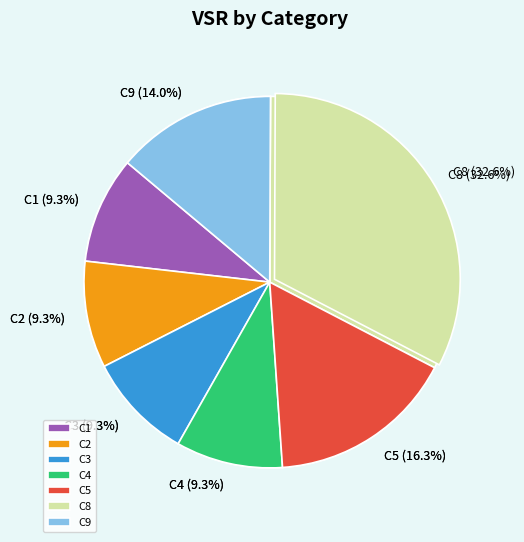

Rank the categories by value from lowest to highest.

C6, C7, C1, C2, C3, C4, C9, C5, C8